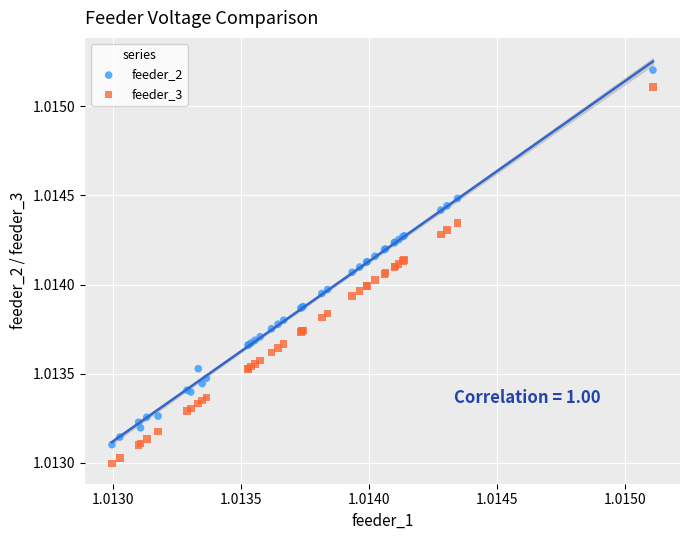

Which series has the largest Y range (max minus min)?

feeder_3